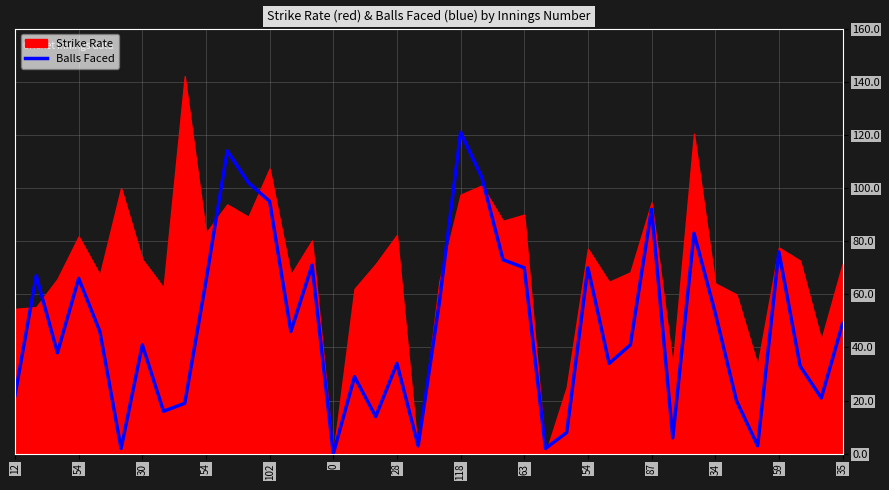

Where is the first local maximum?

54